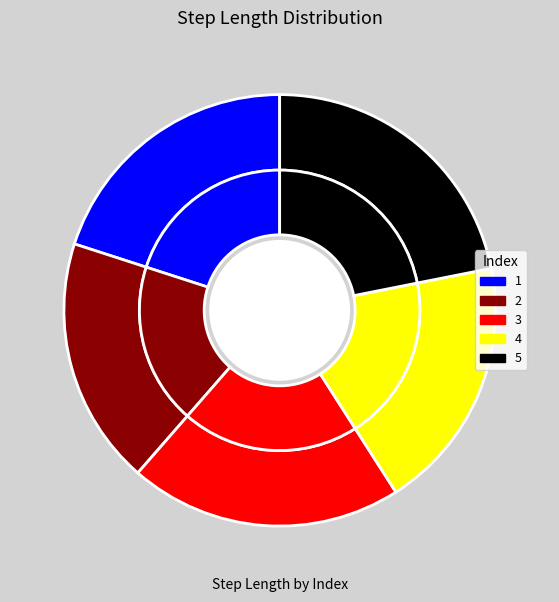

What is the change in value from 2 to 5?

+0.1